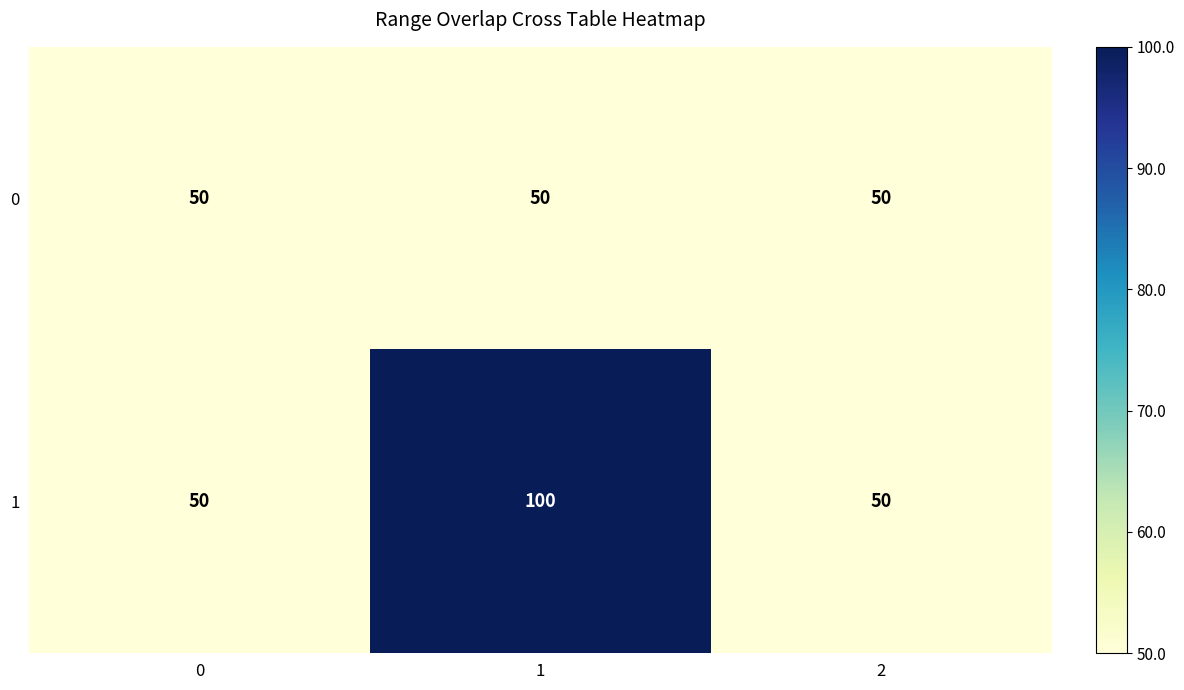

True or false: 0 has a value of 90 at 1.

False